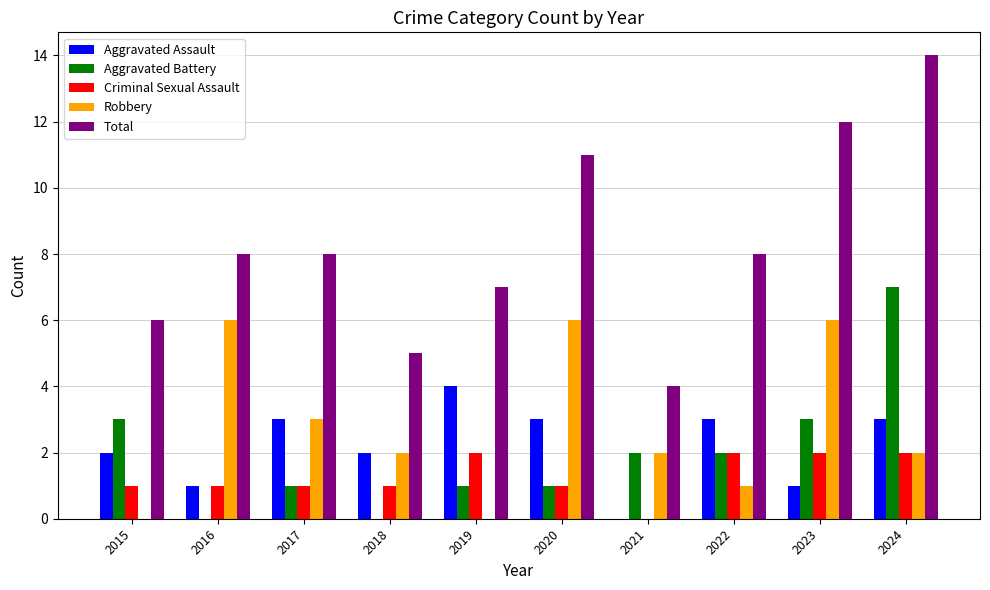

Is it true that Aggravated Battery equals 2 at 2022?

True